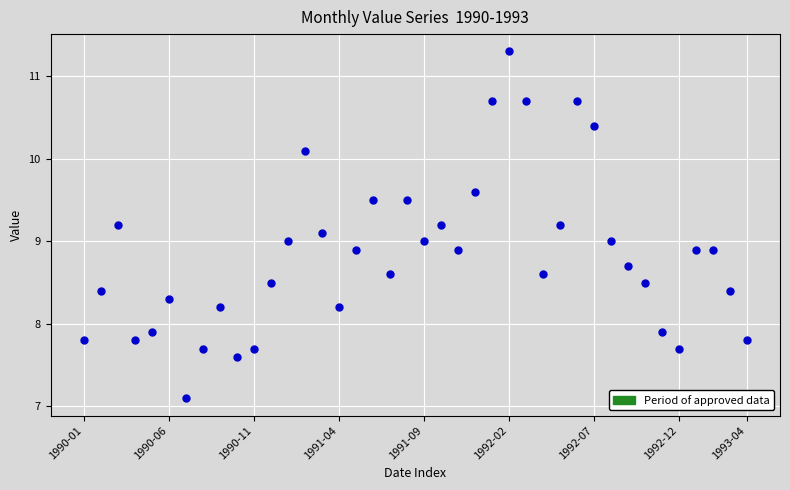

What is the range of Y values (max minus min)?

4.2